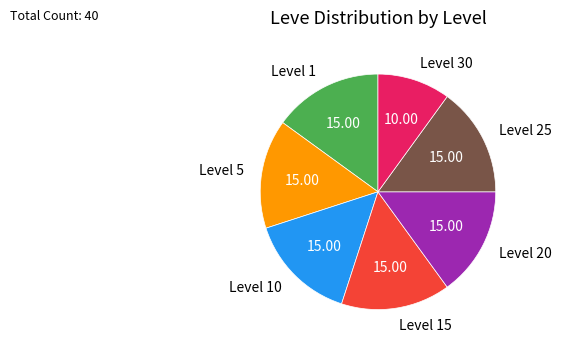

Approximately how many times larger is the value at Level 10 compared to Level 5?

1.0